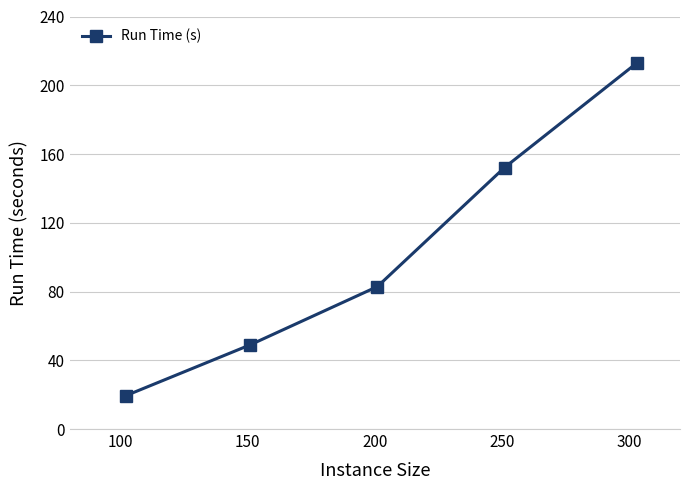

Reading left to right, extract all data points from this chart.

19.4	49.0	82.9	152.1	212.9